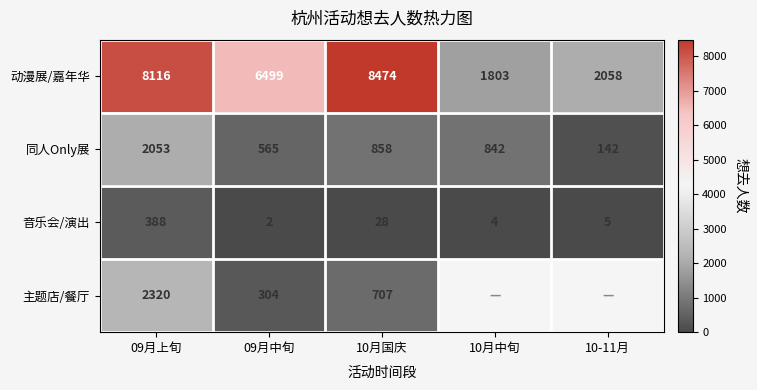

How many data points in 动漫展/嘉年华 are less than 6499?

2